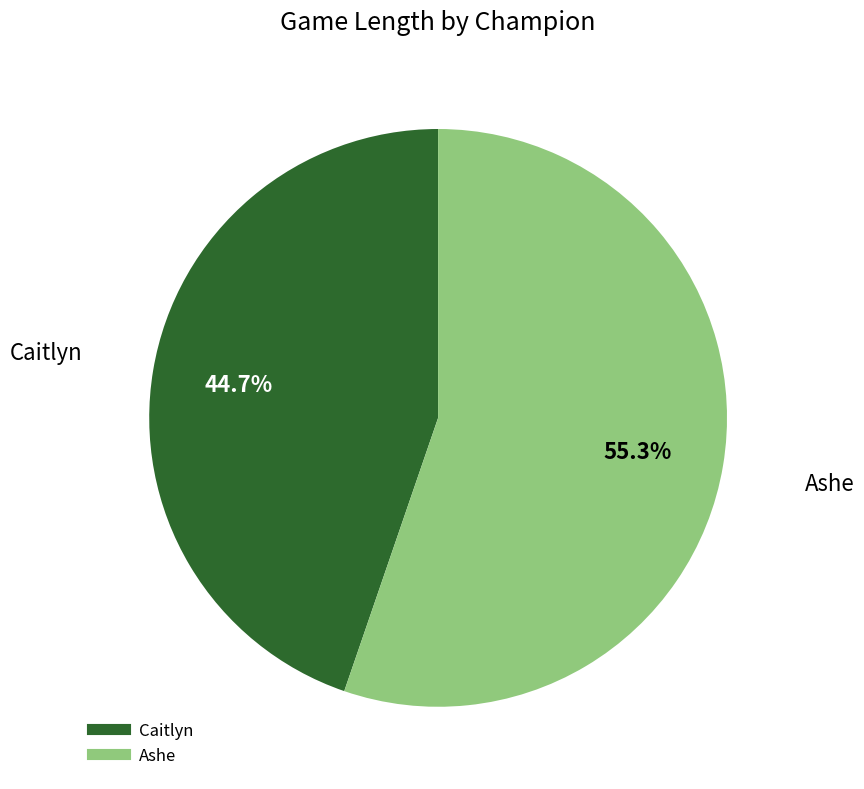

Does any single category account for the majority?

Yes